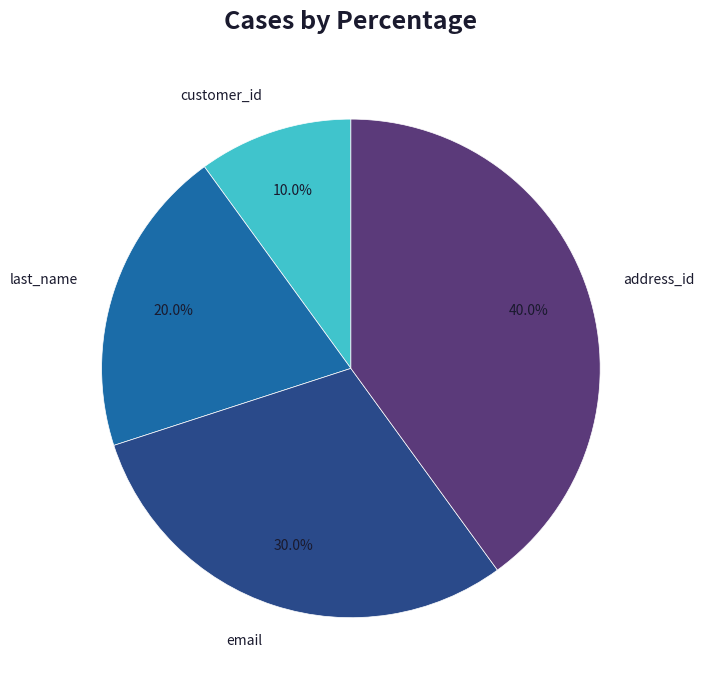

Which category has the smallest portion of the pie?

customer_id